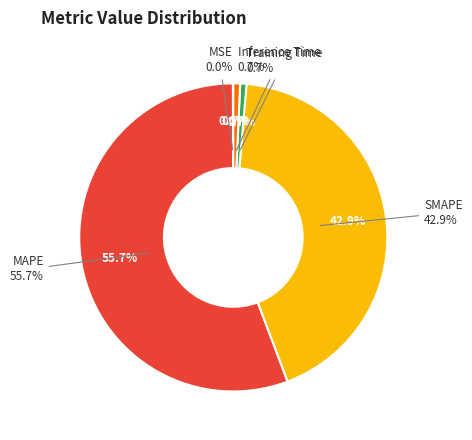

To the nearest percent, what is the difference between the largest and smallest slice percentages?

56%